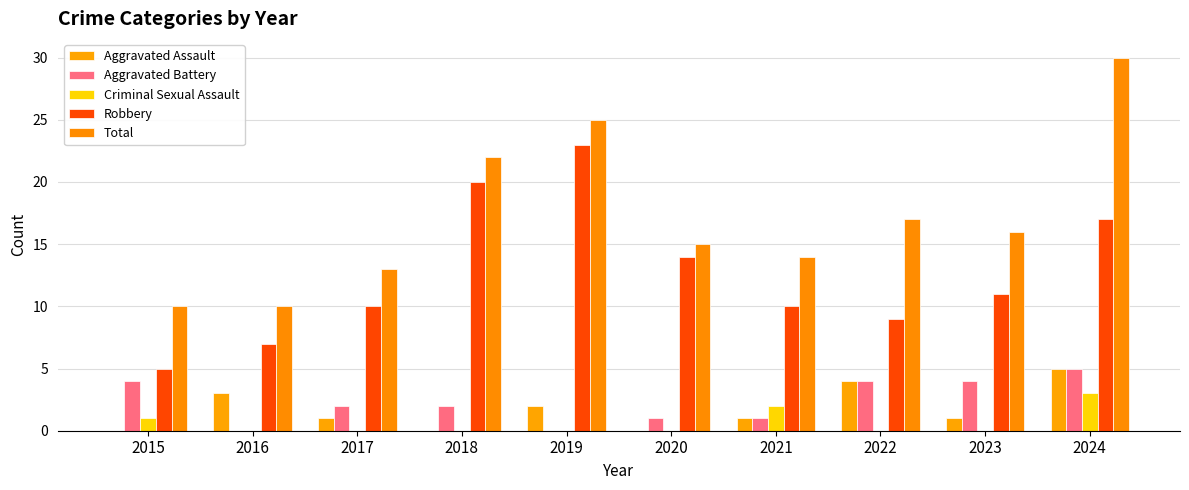

Reading left to right, transcribe all the data shown in this chart.

Aggravated Assault: 2015=0	2016=3	2017=1	2018=0	2019=2	2020=0	2021=1	2022=4	2023=1	2024=5
Aggravated Battery: 2015=4	2016=0	2017=2	2018=2	2019=0	2020=1	2021=1	2022=4	2023=4	2024=5
Criminal Sexual Assault: 2015=1	2016=0	2017=0	2018=0	2019=0	2020=0	2021=2	2022=0	2023=0	2024=3
Robbery: 2015=5	2016=7	2017=10	2018=20	2019=23	2020=14	2021=10	2022=9	2023=11	2024=17
Total: 2015=10	2016=10	2017=13	2018=22	2019=25	2020=15	2021=14	2022=17	2023=16	2024=30